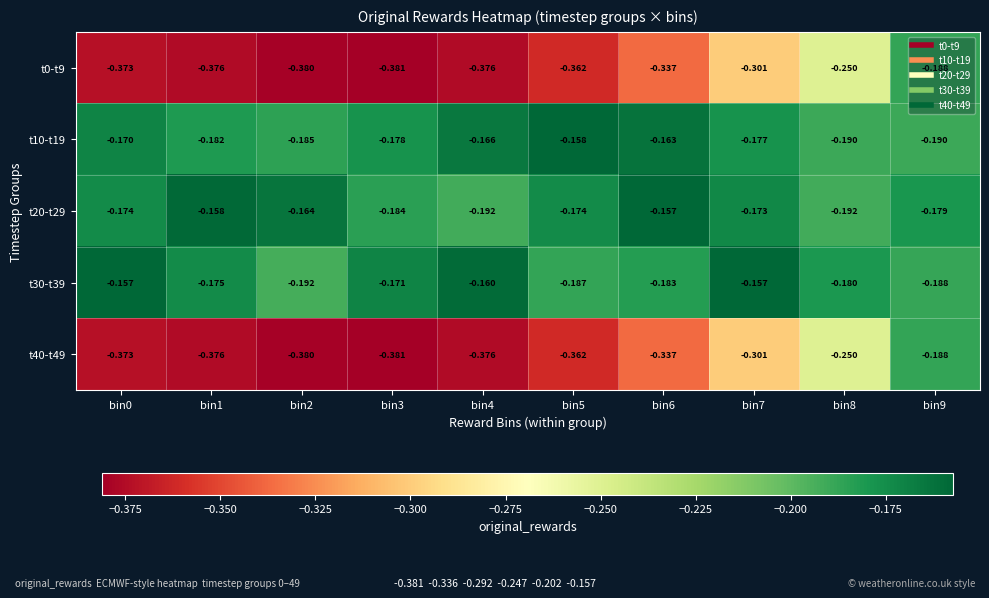

Is the value of t0-t9 at bin1 greater than the value of t10-t19 at bin3?

No